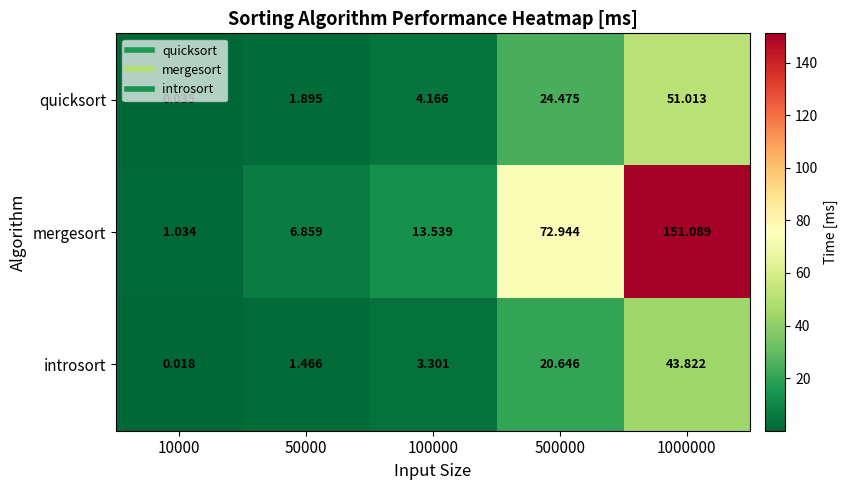

Which series changed the most between 50000 and 1000000?

mergesort